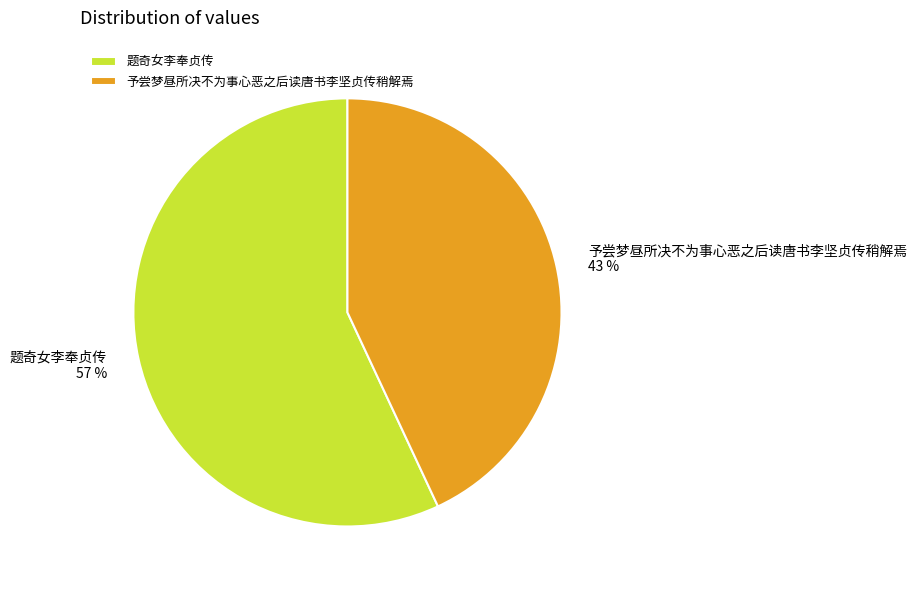

What is the majority slice?

题奇女李奉贞传